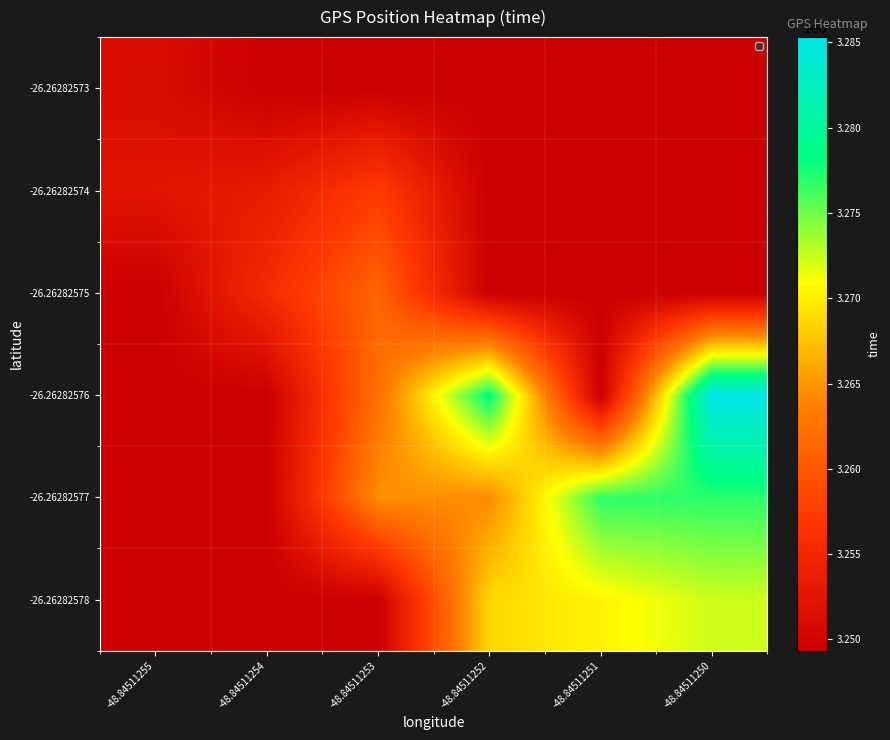

Between -48.84511251 and -48.84511252, which is larger?

-48.84511251